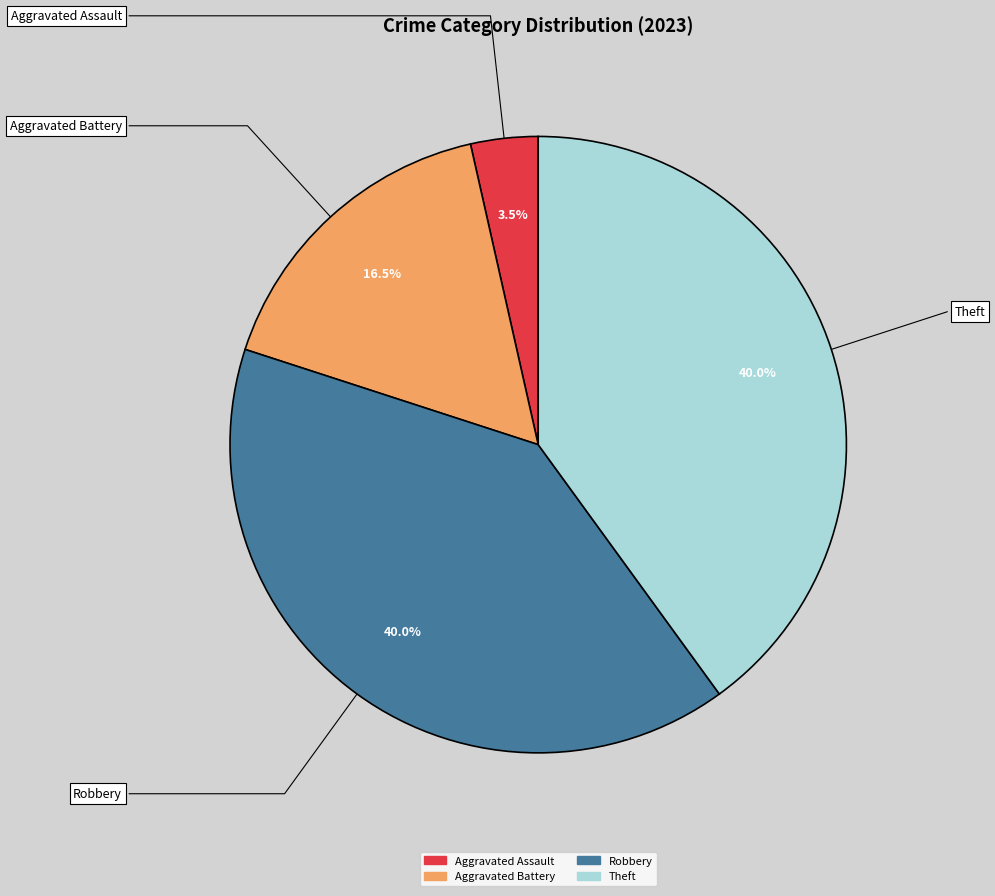

Is there a majority slice in this chart?

No